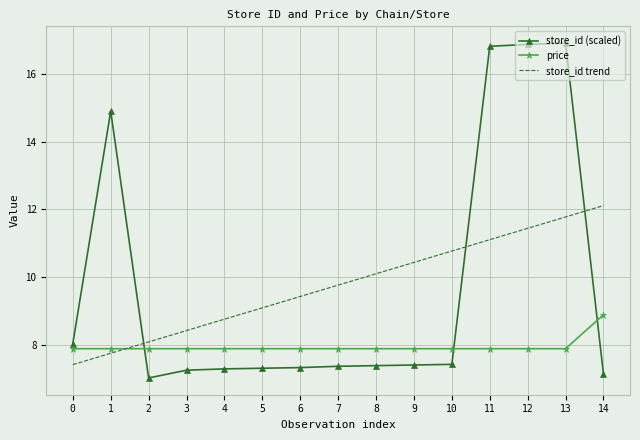

What is the difference between the store_id trend values at 9 and 13?

1.3